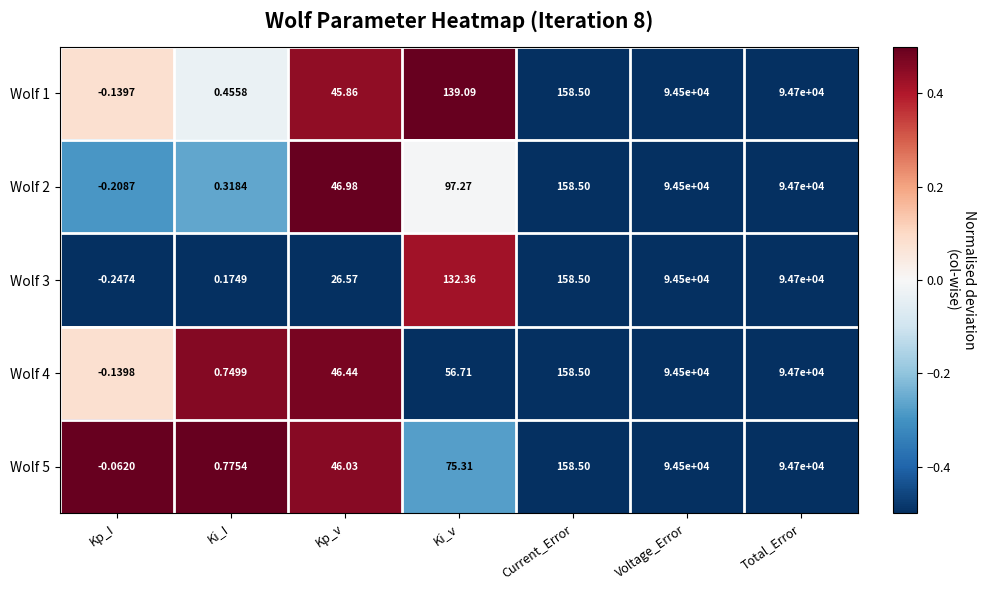

Which category has the highest value across all series?

Total_Error